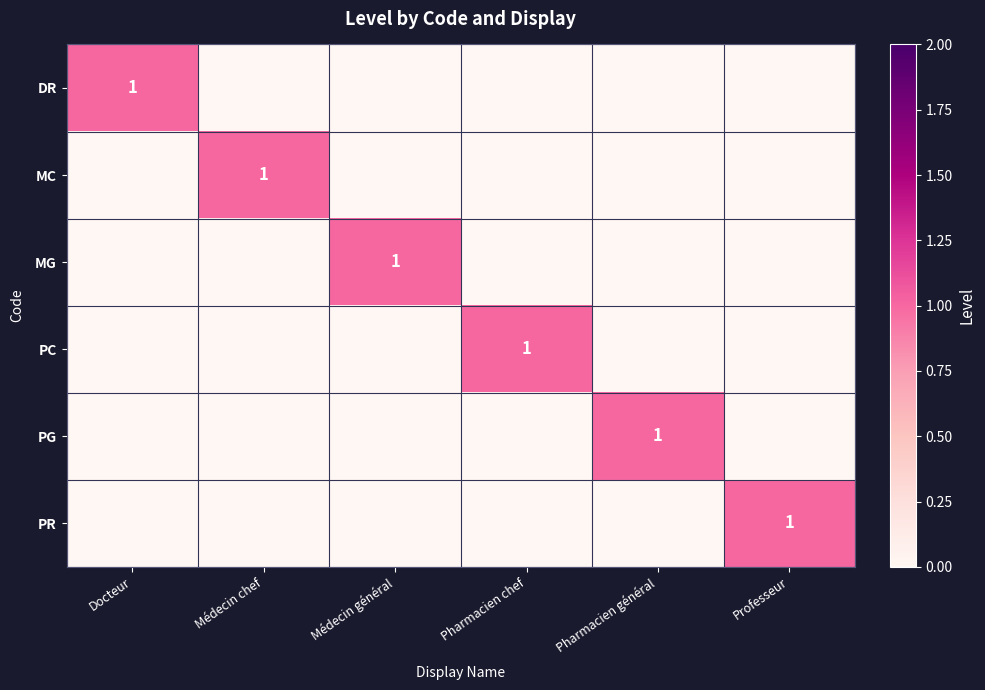

The PG series shows 1 at Pharmacien général. True or false?

True